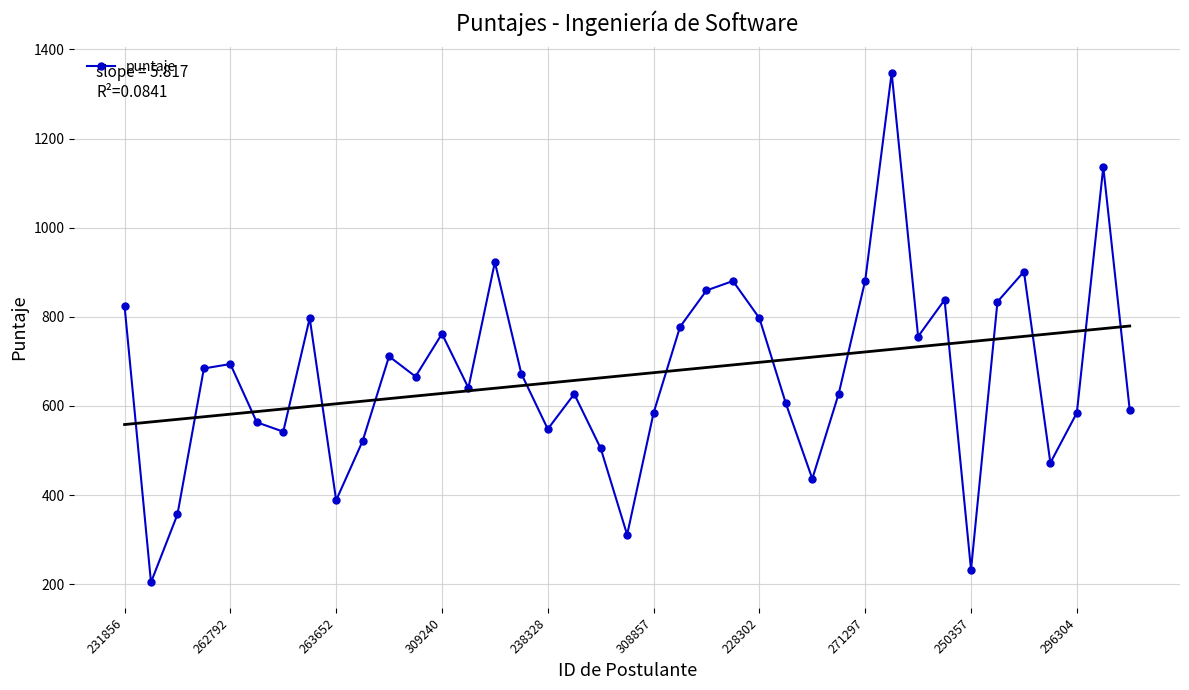

What is the highest value of the puntaje series?

1347.4